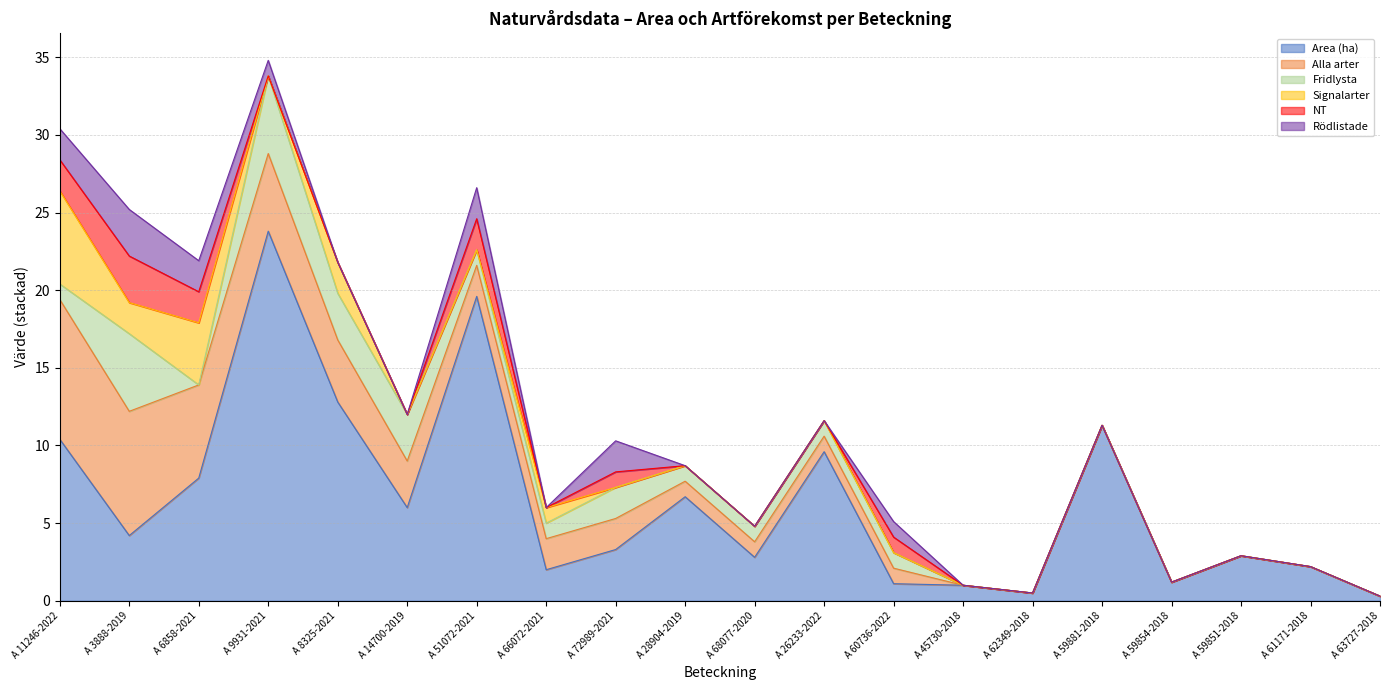

Reading left to right, extract all data points from this chart.

Area (ha): 10.4	4.2	7.9	23.8	12.8	6.0	19.6	2.0	3.3	6.7	2.8	9.6	1.1	1.0	0.5	11.3	1.2	2.9	2.2	0.3
Alla arter: 9.0	8.0	6.0	5.0	4.0	3.0	2.0	2.0	2.0	1.0	1.0	1.0	1.0	0.0	0.0	0.0	0.0	0.0	0.0	0.0
Fridlysta: 1.0	5.0	0.0	5.0	3.0	3.0	1.0	1.0	2.0	1.0	1.0	1.0	1.0	0.0	0.0	0.0	0.0	0.0	0.0	0.0
Signalarter: 6.0	2.0	4.0	0.0	2.0	0.0	0.0	1.0	0.0	0.0	0.0	0.0	0.0	0.0	0.0	0.0	0.0	0.0	0.0	0.0
NT: 2.0	3.0	2.0	0.0	0.0	0.0	2.0	0.0	1.0	0.0	0.0	0.0	1.0	0.0	0.0	0.0	0.0	0.0	0.0	0.0
Rödlistade: 2.0	3.0	2.0	1.0	0.0	0.0	2.0	0.0	2.0	0.0	0.0	0.0	1.0	0.0	0.0	0.0	0.0	0.0	0.0	0.0